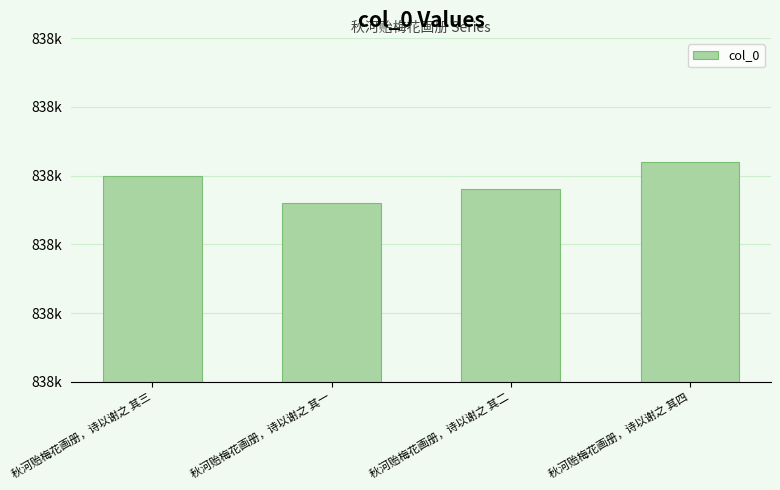

Does the chart contain any negative values?

No